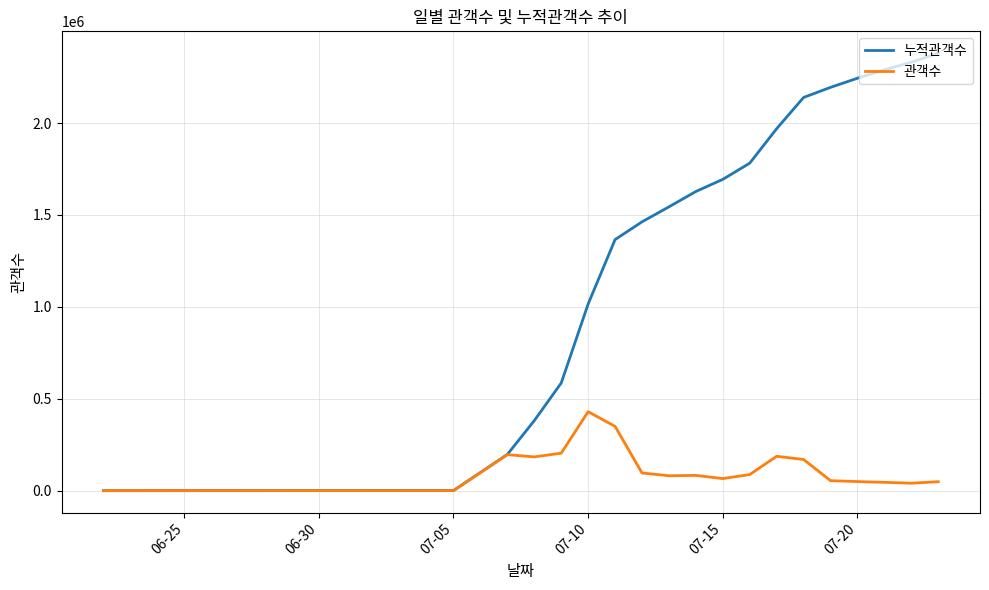

What is the maximum value for 관객수?

430030